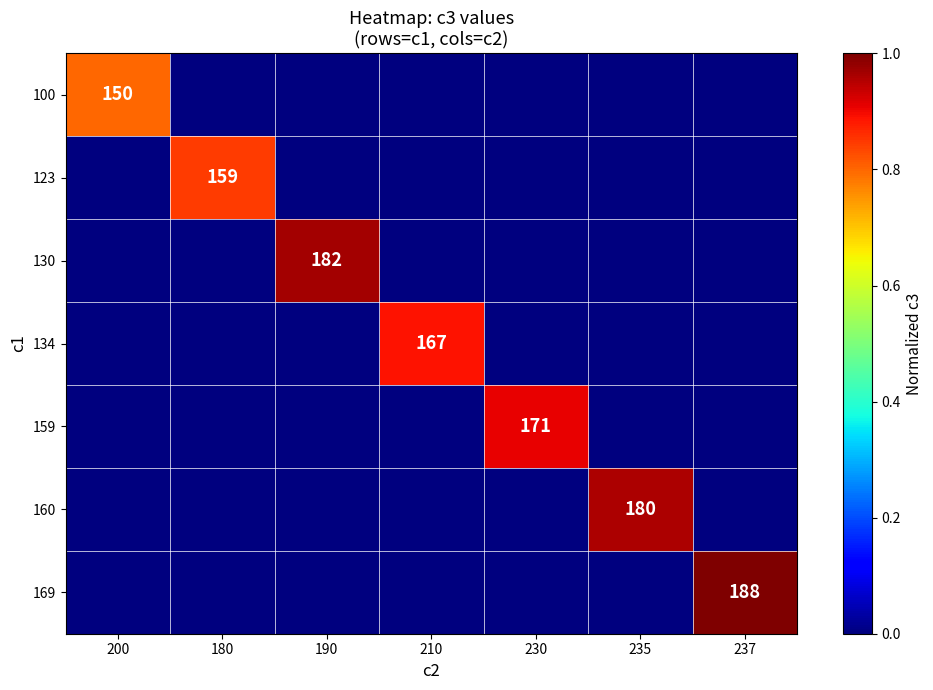

True or false: 130 has a value of 182 at 190.

True